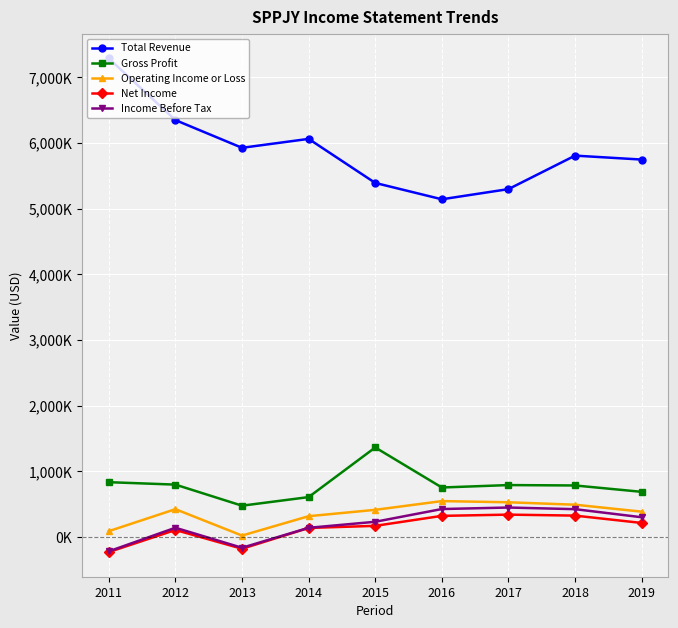

Where is Total Revenue nearest to the value 6213500?

2012